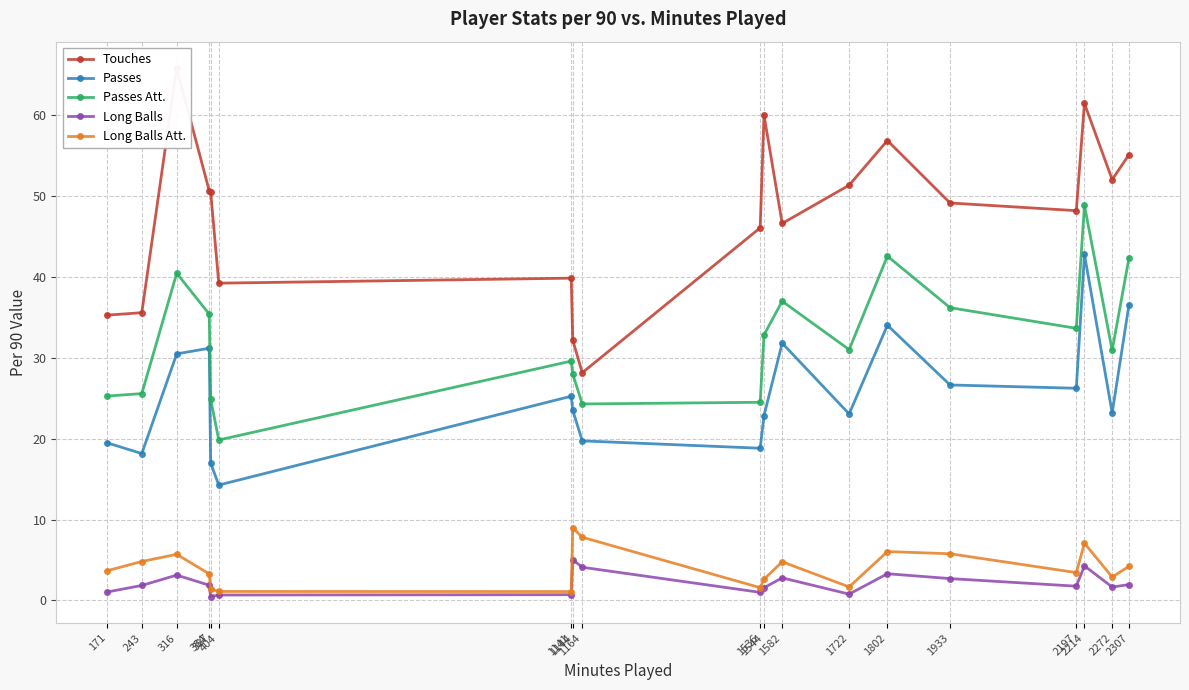

Read the Long Balls Att. value at 1582.

4.8